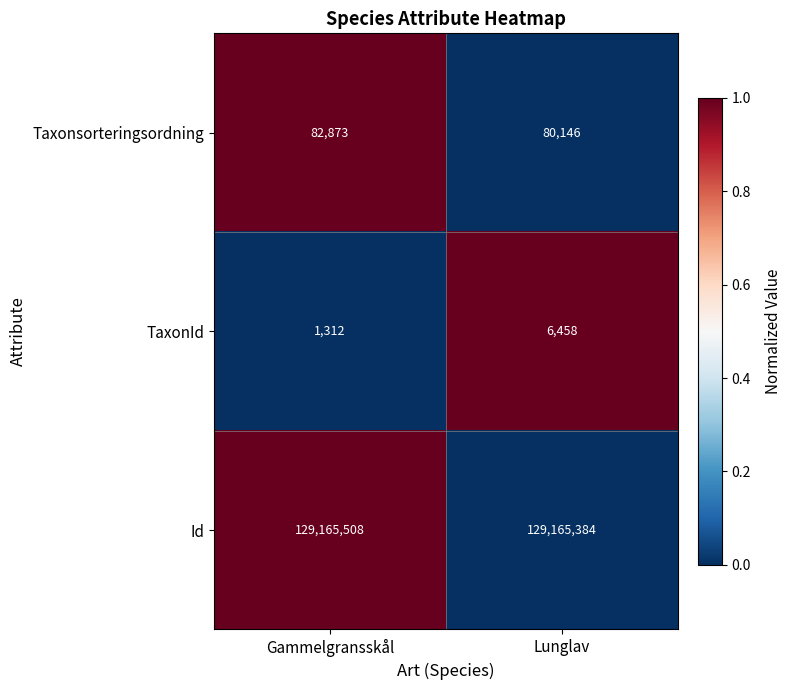

What is the sum of all TaxonId values?

7770